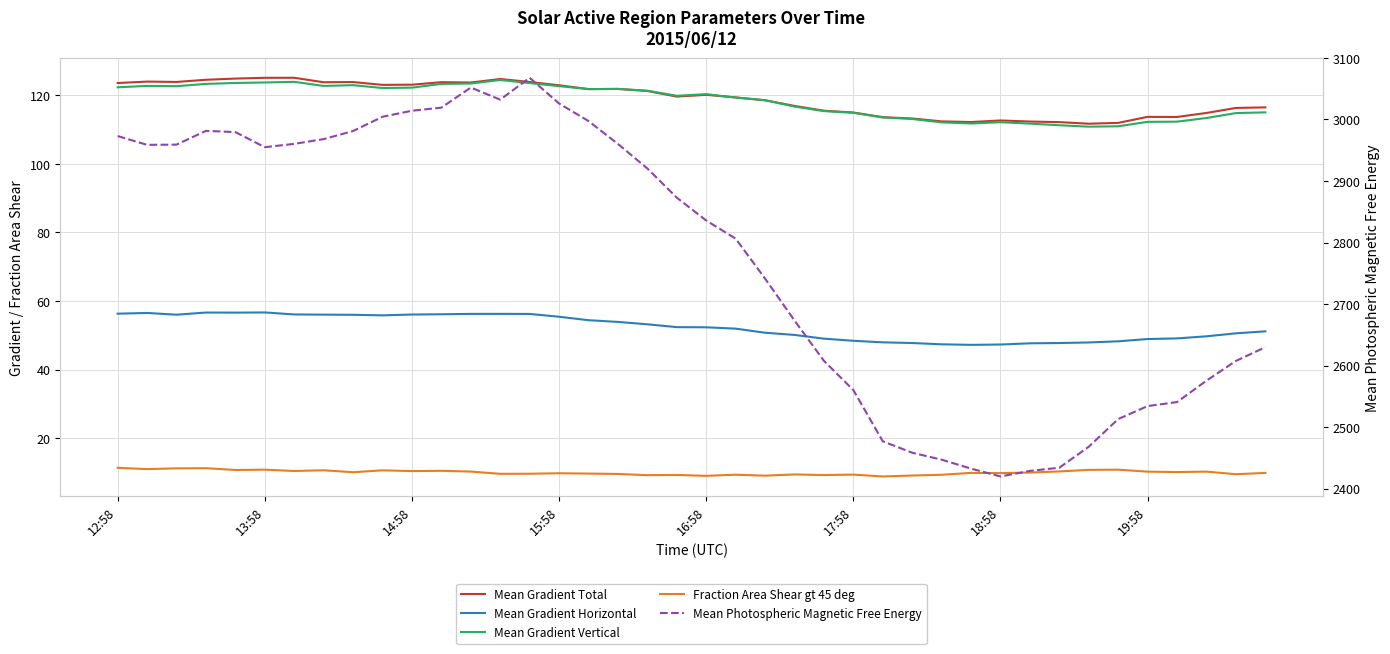

Read the Fraction Area Shear gt 45 deg value at 21.

9.3